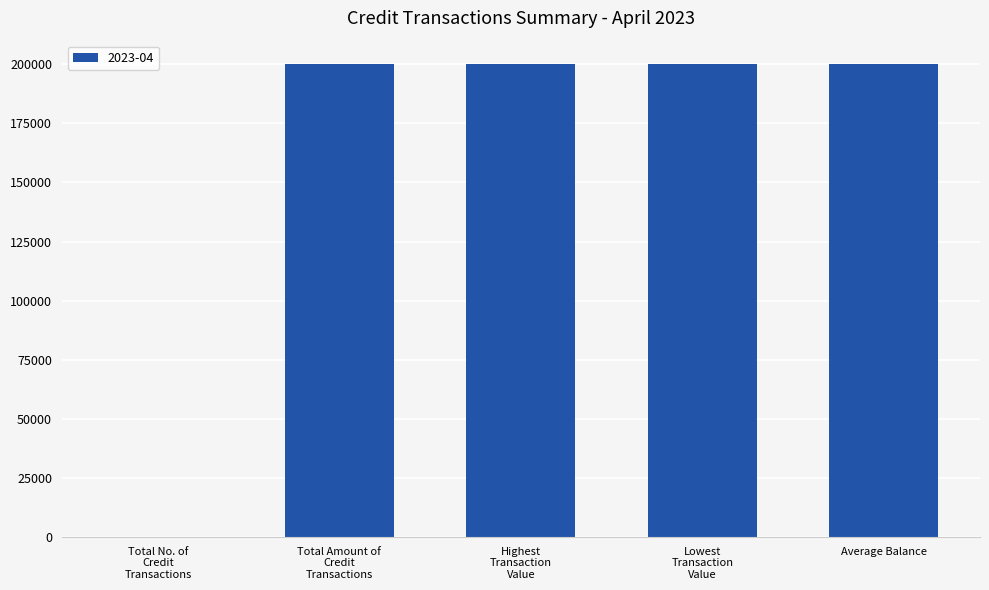

What is the average value?

160000